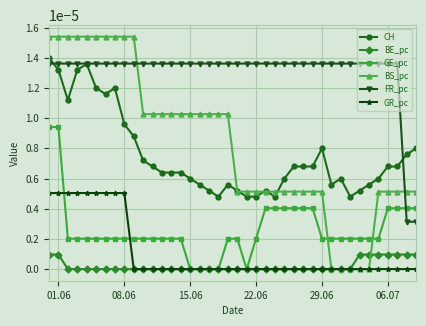

Rank the series by their maximum value, from highest to lowest.

BS_pc, CH, FR_pc, GE_pc, GR_pc, BE_pc